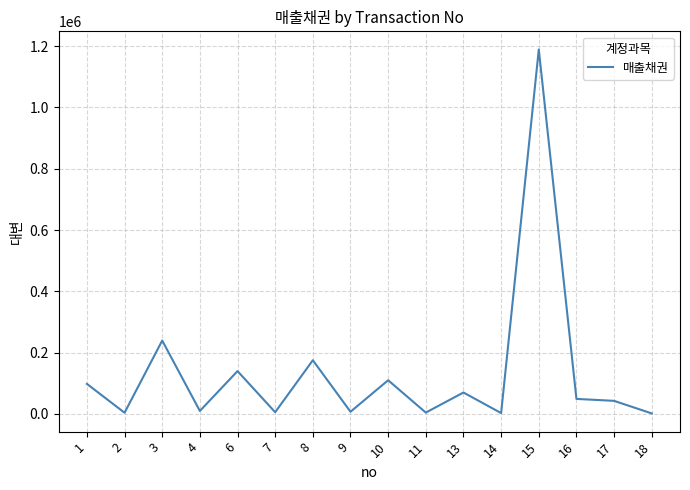

Between 13 and 2, which is larger?

13